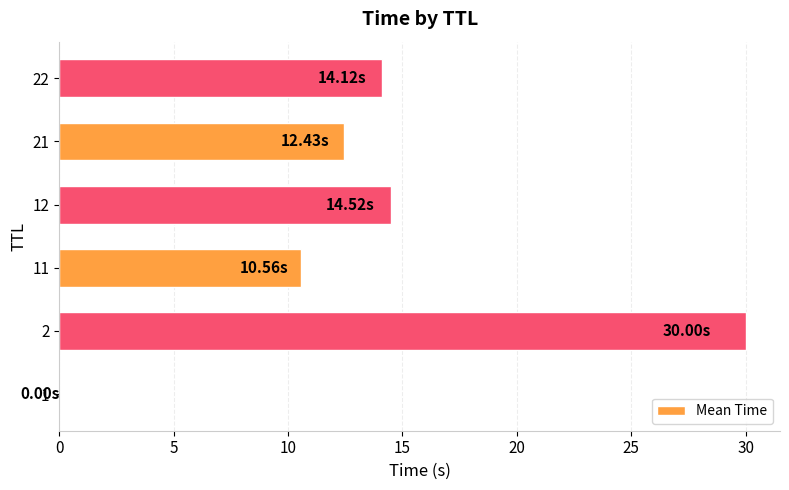

Where is the data nearest to the value 15?

12